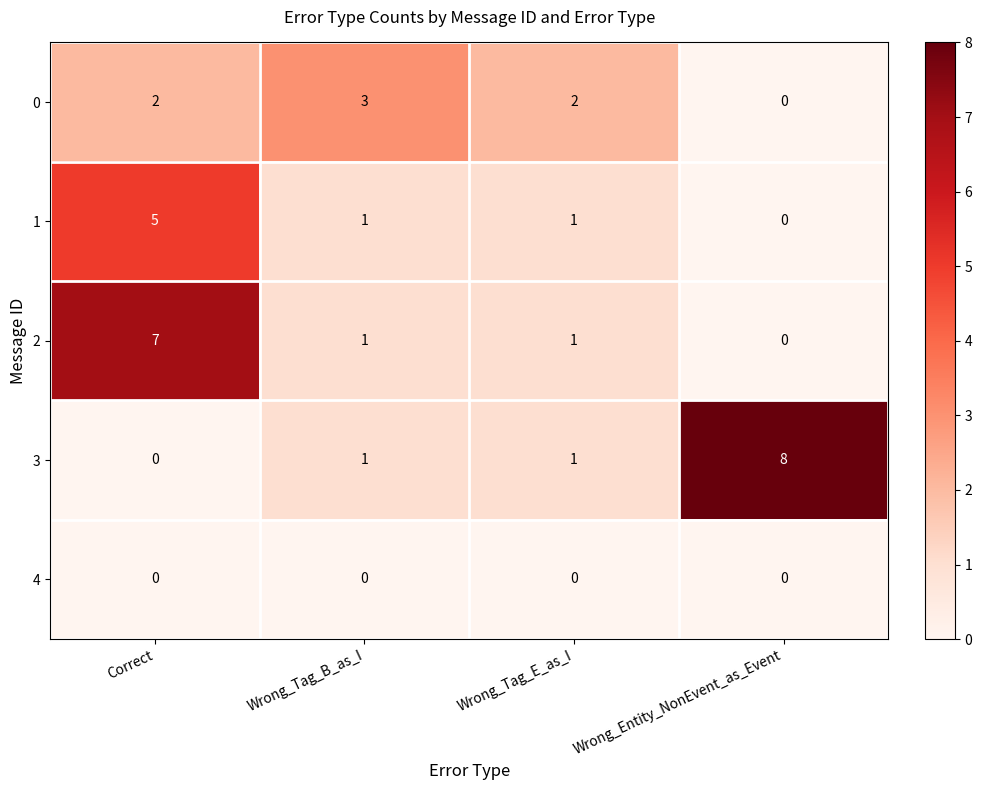

Which series changed the most between Correct and Wrong_Tag_E_as_I?

2